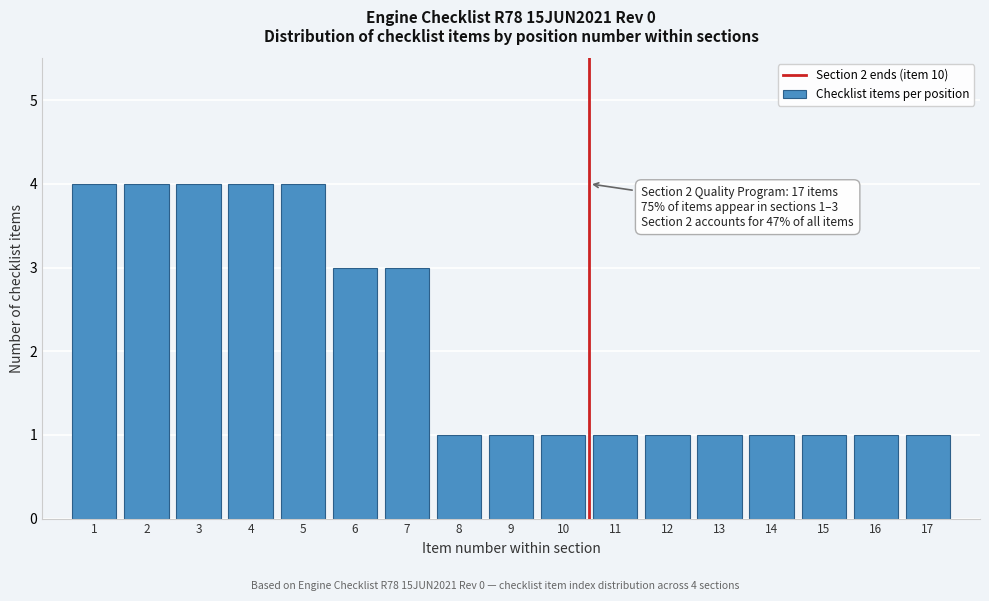

Reading left to right, list all the values displayed in this chart.

4	4	4	4	4	3	3	1	1	1	1	1	1	1	1	1	1